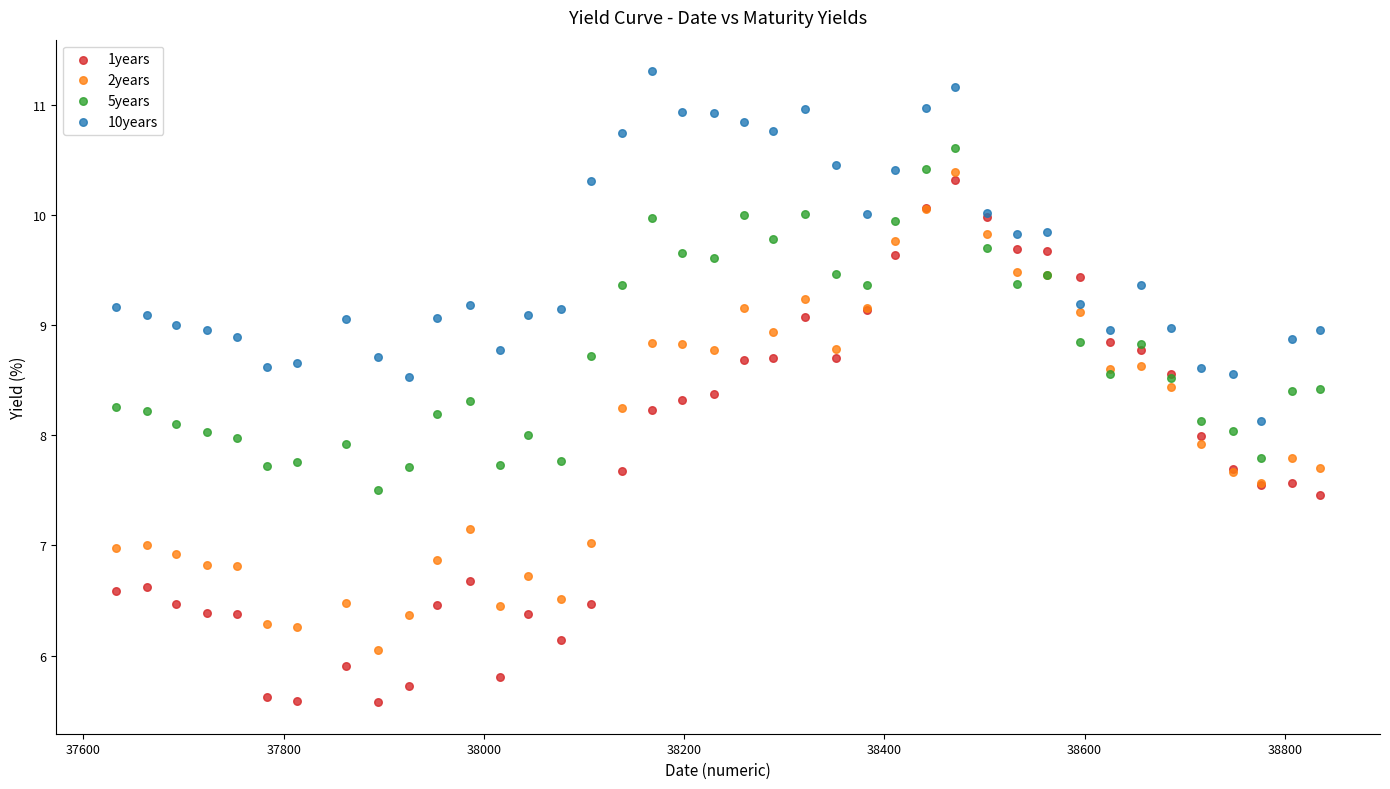

Which series contains the lowest Y value?

1years